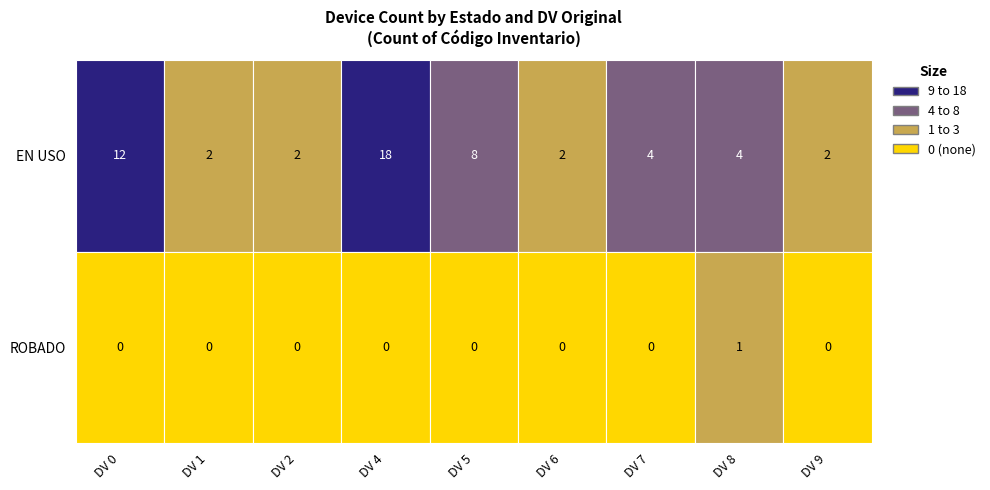

What is the difference between the second highest and minimum values in the EN USO series?

10